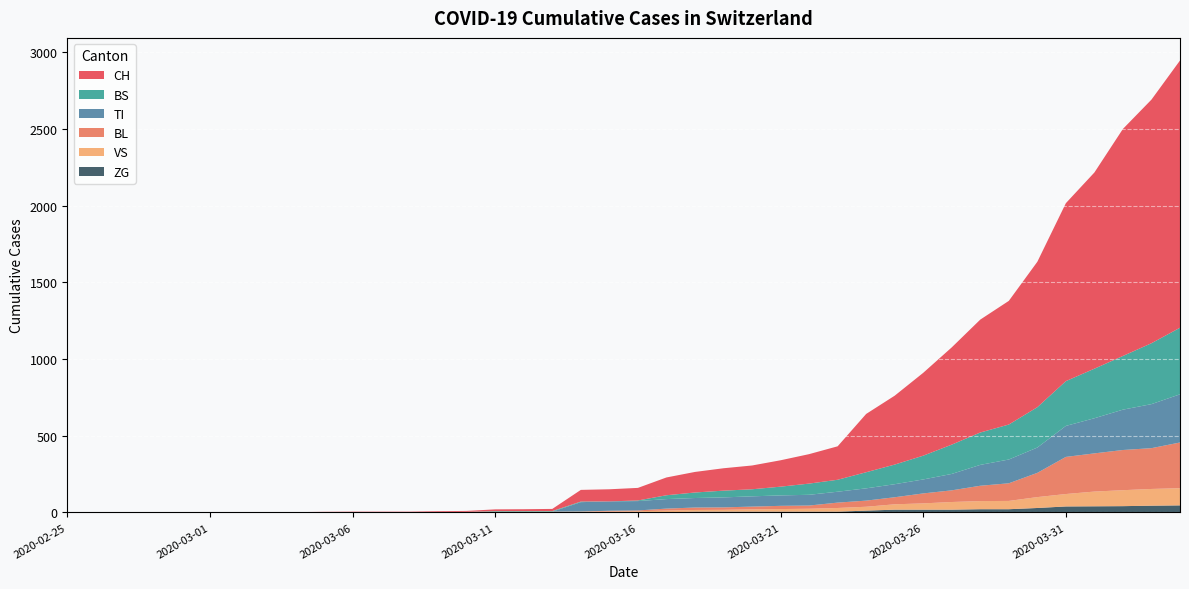

Reading left to right, what are all the values shown in this chart?

CH: 2020-02-25=0	2020-02-26=0	2020-02-27=0	2020-02-28=0	2020-02-29=0	2020-03-01=0	2020-03-02=0	2020-03-03=0	2020-03-04=0	2020-03-05=2	2020-03-06=3	2020-03-07=3	2020-03-08=3	2020-03-09=5	2020-03-10=6	2020-03-11=11	2020-03-12=12	2020-03-13=14	2020-03-14=76	2020-03-15=79	2020-03-16=82	2020-03-17=116	2020-03-18=134	2020-03-19=146	2020-03-20=155	2020-03-21=172	2020-03-22=192	2020-03-23=218	2020-03-24=380	2020-03-25=449	2020-03-26=540	2020-03-27=634	2020-03-28=736	2020-03-29=806	2020-03-30=948	2020-03-31=1160	2020-04-01=1279	2020-04-02=1480	2020-04-03=1588	2020-04-04=1742
TI: 2020-02-25=0	2020-02-26=0	2020-02-27=0	2020-02-28=0	2020-02-29=0	2020-03-01=0	2020-03-02=0	2020-03-03=0	2020-03-04=0	2020-03-05=0	2020-03-06=0	2020-03-07=0	2020-03-08=0	2020-03-09=0	2020-03-10=0	2020-03-11=0	2020-03-12=0	2020-03-13=0	2020-03-14=61	2020-03-15=61	2020-03-16=61	2020-03-17=62	2020-03-18=62	2020-03-19=65	2020-03-20=67	2020-03-21=68	2020-03-22=70	2020-03-23=71	2020-03-24=80	2020-03-25=85	2020-03-26=91	2020-03-27=107	2020-03-28=136	2020-03-29=155	2020-03-30=165	2020-03-31=202	2020-04-01=229	2020-04-02=263	2020-04-03=287	2020-04-04=314
BS: 2020-02-25=0	2020-02-26=0	2020-02-27=0	2020-02-28=0	2020-02-29=0	2020-03-01=0	2020-03-02=0	2020-03-03=0	2020-03-04=0	2020-03-05=0	2020-03-06=0	2020-03-07=0	2020-03-08=0	2020-03-09=0	2020-03-10=0	2020-03-11=4	2020-03-12=4	2020-03-13=4	2020-03-14=4	2020-03-15=0	2020-03-16=4	2020-03-17=25	2020-03-18=36	2020-03-19=44	2020-03-20=46	2020-03-21=57	2020-03-22=73	2020-03-23=78	2020-03-24=105	2020-03-25=128	2020-03-26=155	2020-03-27=191	2020-03-28=211	2020-03-29=228	2020-03-30=263	2020-03-31=292	2020-04-01=323	2020-04-02=350	2020-04-03=397	2020-04-04=434
BL: 2020-02-25=0	2020-02-26=0	2020-02-27=0	2020-02-28=0	2020-02-29=0	2020-03-01=0	2020-03-02=0	2020-03-03=0	2020-03-04=0	2020-03-05=0	2020-03-06=0	2020-03-07=0	2020-03-08=0	2020-03-09=1	2020-03-10=2	2020-03-11=2	2020-03-12=2	2020-03-13=0	2020-03-14=0	2020-03-15=5	2020-03-16=5	2020-03-17=13	2020-03-18=16	2020-03-19=16	2020-03-20=18	2020-03-21=21	2020-03-22=21	2020-03-23=35	2020-03-24=40	2020-03-25=46	2020-03-26=65	2020-03-27=76	2020-03-28=100	2020-03-29=115	2020-03-30=158	2020-03-31=242	2020-04-01=249	2020-04-02=262	2020-04-03=266	2020-04-04=298
VS: 2020-02-25=0	2020-02-26=0	2020-02-27=0	2020-02-28=2	2020-02-29=2	2020-03-01=2	2020-03-02=2	2020-03-03=2	2020-03-04=2	2020-03-05=2	2020-03-06=2	2020-03-07=2	2020-03-08=2	2020-03-09=2	2020-03-10=2	2020-03-11=3	2020-03-12=3	2020-03-13=5	2020-03-14=6	2020-03-15=6	2020-03-16=8	2020-03-17=11	2020-03-18=11	2020-03-19=12	2020-03-20=15	2020-03-21=17	2020-03-22=19	2020-03-23=24	2020-03-24=25	2020-03-25=35	2020-03-26=41	2020-03-27=50	2020-03-28=53	2020-03-29=54	2020-03-30=71	2020-03-31=81	2020-04-01=96	2020-04-02=104	2020-04-03=109	2020-04-04=112
ZG: 2020-02-25=0	2020-02-26=0	2020-02-27=0	2020-02-28=0	2020-02-29=0	2020-03-01=0	2020-03-02=0	2020-03-03=0	2020-03-04=0	2020-03-05=0	2020-03-06=0	2020-03-07=0	2020-03-08=0	2020-03-09=0	2020-03-10=0	2020-03-11=0	2020-03-12=0	2020-03-13=0	2020-03-14=0	2020-03-15=0	2020-03-16=0	2020-03-17=1	2020-03-18=5	2020-03-19=5	2020-03-20=5	2020-03-21=5	2020-03-22=5	2020-03-23=5	2020-03-24=12	2020-03-25=18	2020-03-26=18	2020-03-27=18	2020-03-28=21	2020-03-29=21	2020-03-30=29	2020-03-31=39	2020-04-01=40	2020-04-02=41	2020-04-03=44	2020-04-04=46